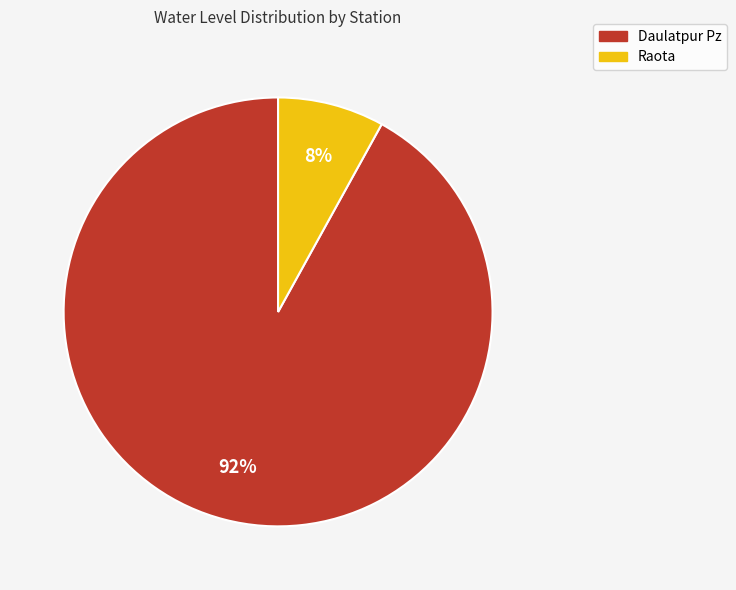

To the nearest percent, what is the difference between the Daulatpur Pz and Raota slice percentages?

84%